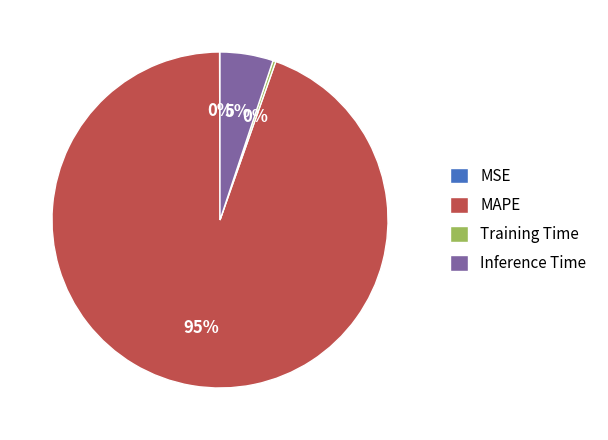

Does any single category account for the majority?

Yes